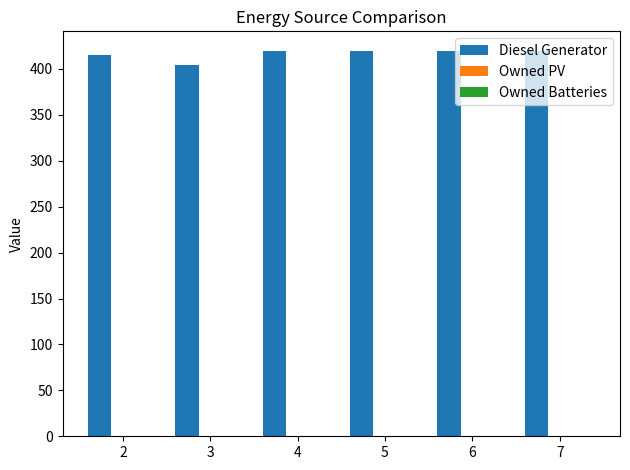

What is the maximum value shown in the chart?

420